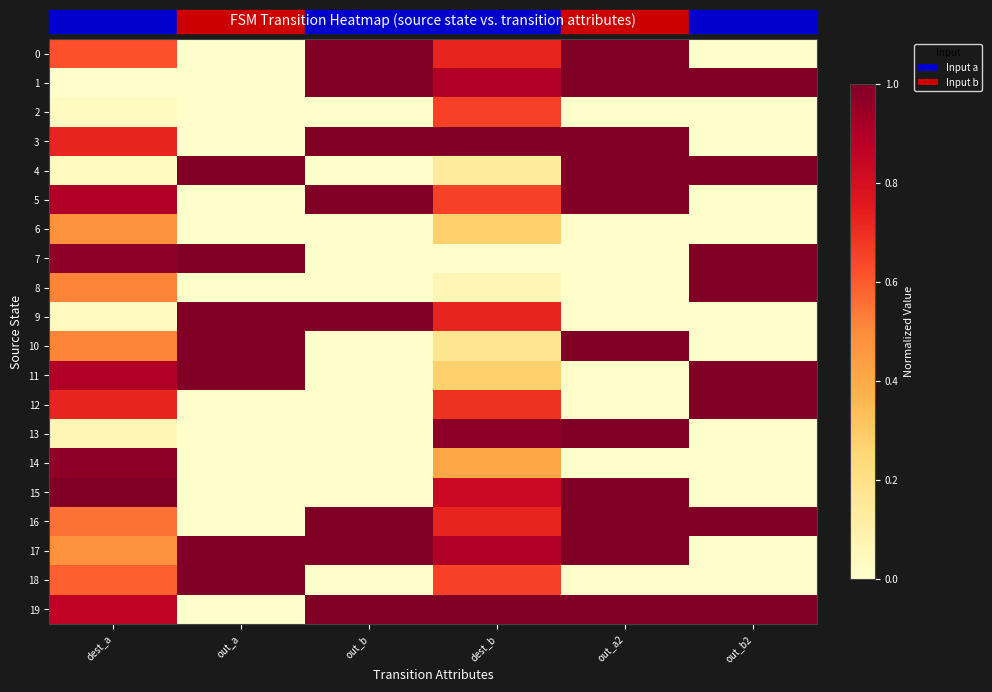

Reading left to right, list all the values displayed in this chart.

0: dest_a=0.6	out_a=0.0	out_b=1.0	dest_b=0.7	out_a2=1.0	out_b2=0.0
1: dest_a=0.0	out_a=0.0	out_b=1.0	dest_b=0.9	out_a2=1.0	out_b2=1.0
2: dest_a=0.0	out_a=0.0	out_b=0.0	dest_b=0.7	out_a2=0.0	out_b2=0.0
3: dest_a=0.7	out_a=0.0	out_b=1.0	dest_b=1.0	out_a2=1.0	out_b2=0.0
4: dest_a=0.0	out_a=1.0	out_b=0.0	dest_b=0.1	out_a2=1.0	out_b2=1.0
5: dest_a=0.9	out_a=0.0	out_b=1.0	dest_b=0.7	out_a2=1.0	out_b2=0.0
6: dest_a=0.5	out_a=0.0	out_b=0.0	dest_b=0.3	out_a2=0.0	out_b2=0.0
7: dest_a=1.0	out_a=1.0	out_b=0.0	dest_b=0.0	out_a2=0.0	out_b2=1.0
8: dest_a=0.5	out_a=0.0	out_b=0.0	dest_b=0.1	out_a2=0.0	out_b2=1.0
9: dest_a=0.0	out_a=1.0	out_b=1.0	dest_b=0.7	out_a2=0.0	out_b2=0.0
10: dest_a=0.5	out_a=1.0	out_b=0.0	dest_b=0.2	out_a2=1.0	out_b2=0.0
11: dest_a=0.9	out_a=1.0	out_b=0.0	dest_b=0.3	out_a2=0.0	out_b2=1.0
12: dest_a=0.7	out_a=0.0	out_b=0.0	dest_b=0.7	out_a2=0.0	out_b2=1.0
13: dest_a=0.1	out_a=0.0	out_b=0.0	dest_b=1.0	out_a2=1.0	out_b2=0.0
14: dest_a=1.0	out_a=0.0	out_b=0.0	dest_b=0.4	out_a2=0.0	out_b2=0.0
15: dest_a=1.0	out_a=0.0	out_b=0.0	dest_b=0.8	out_a2=1.0	out_b2=0.0
16: dest_a=0.6	out_a=0.0	out_b=1.0	dest_b=0.7	out_a2=1.0	out_b2=1.0
17: dest_a=0.5	out_a=1.0	out_b=1.0	dest_b=0.9	out_a2=1.0	out_b2=0.0
18: dest_a=0.6	out_a=1.0	out_b=0.0	dest_b=0.7	out_a2=0.0	out_b2=0.0
19: dest_a=0.9	out_a=0.0	out_b=1.0	dest_b=1.0	out_a2=1.0	out_b2=1.0